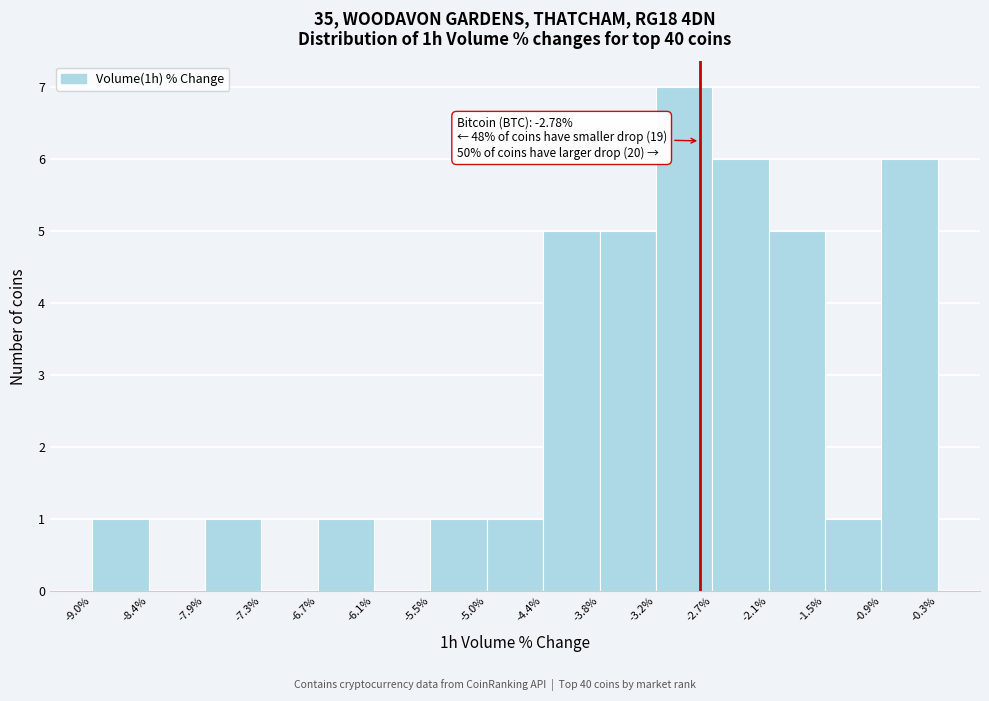

Over which range of the x-axis is the bar tallest?

-3.2% to -2.7%